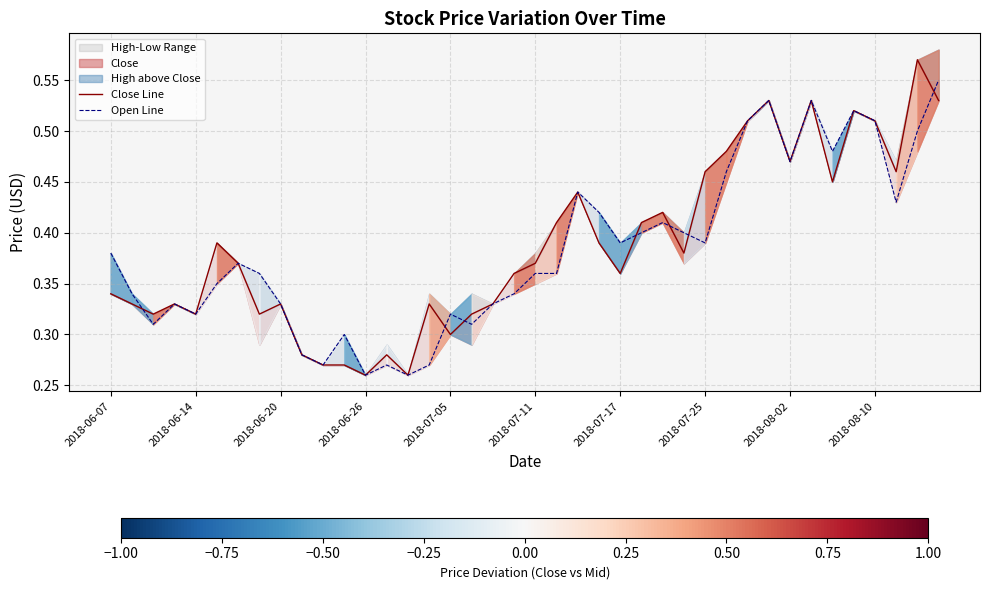

The Open Line series shows 0.1 at 2018-06-26. True or false?

False